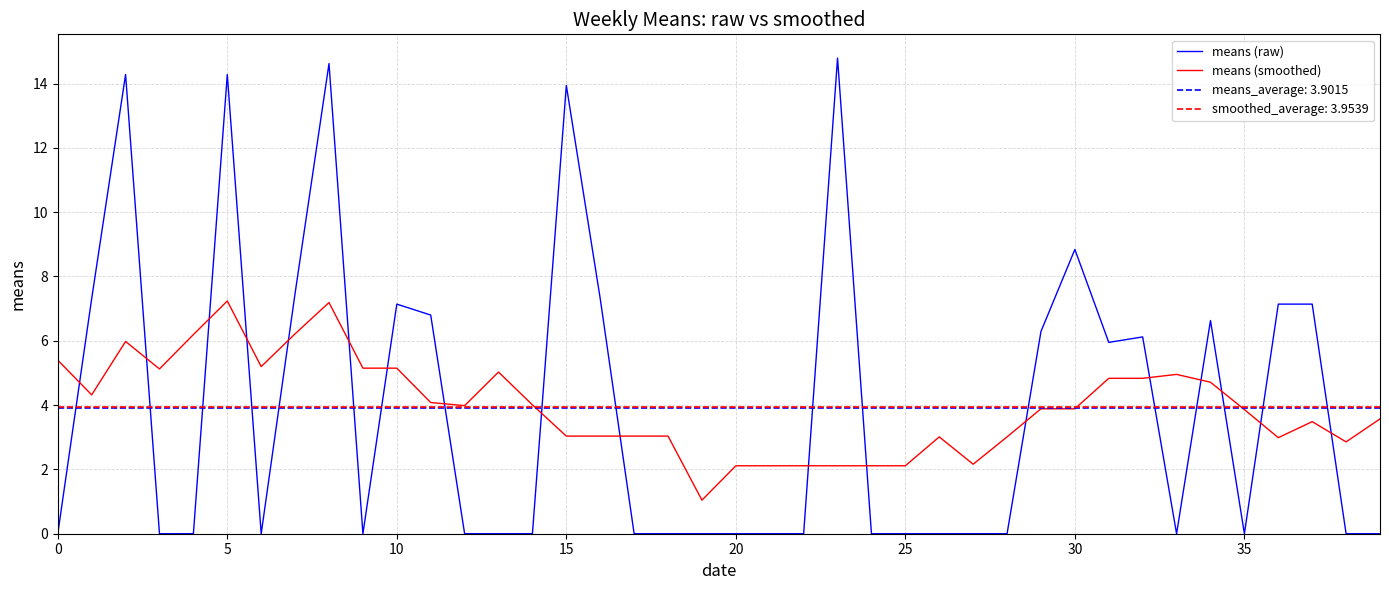

Reading left to right, extract all data points from this chart.

means (raw): 0.0	7.3	14.3	0.0	0.0	14.3	0.0	7.5	14.6	0.0	7.1	6.8	0.0	0.0	0.0	13.9	7.3	0.0	0.0	0.0	0.0	0.0	0.0	14.8	0.0	0.0	0.0	0.0	0.0	6.3	8.8	6.0	6.1	0.0	6.6	0.0	7.1	7.1	0.0	0.0
means (smoothed): 5.4	4.3	6.0	5.1	6.2	7.2	5.2	6.2	7.2	5.1	5.1	4.1	4.0	5.0	4.0	3.0	3.0	3.0	3.0	1.0	2.1	2.1	2.1	2.1	2.1	2.1	3.0	2.2	3.0	3.9	3.9	4.8	4.8	5.0	4.7	3.9	3.0	3.5	2.9	3.6